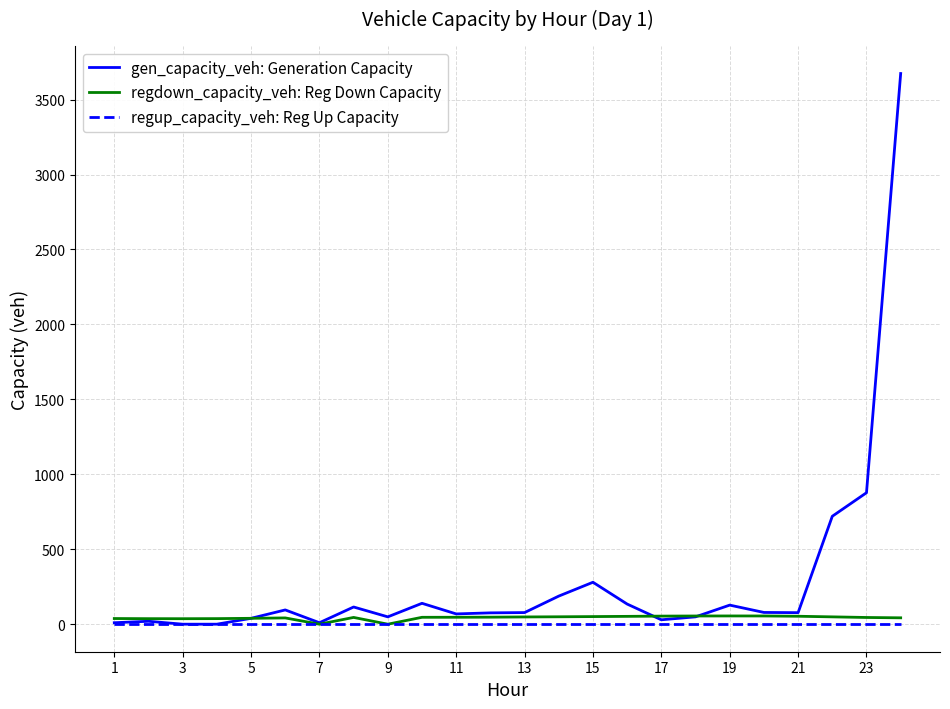

Which series has the largest total across all categories?

gen_capacity_veh: Generation Capacity